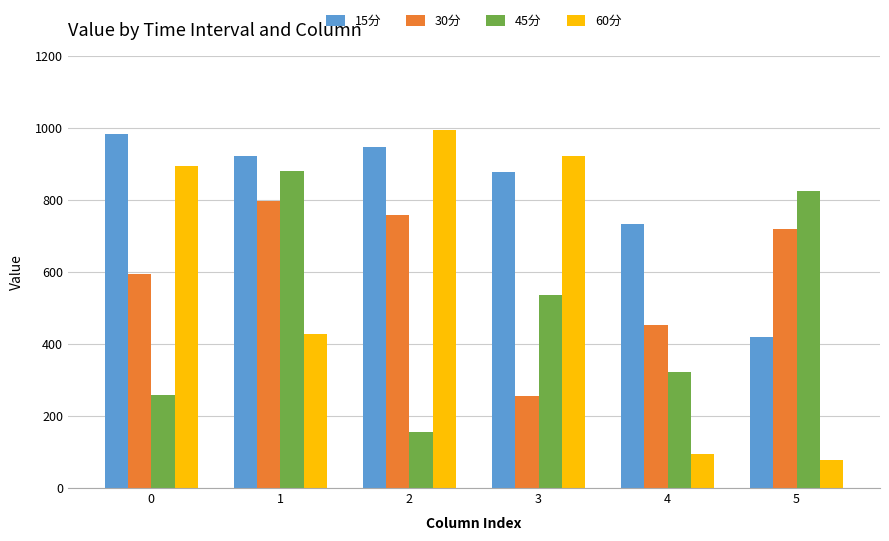

What is the average value of the 45分 series?

495.4